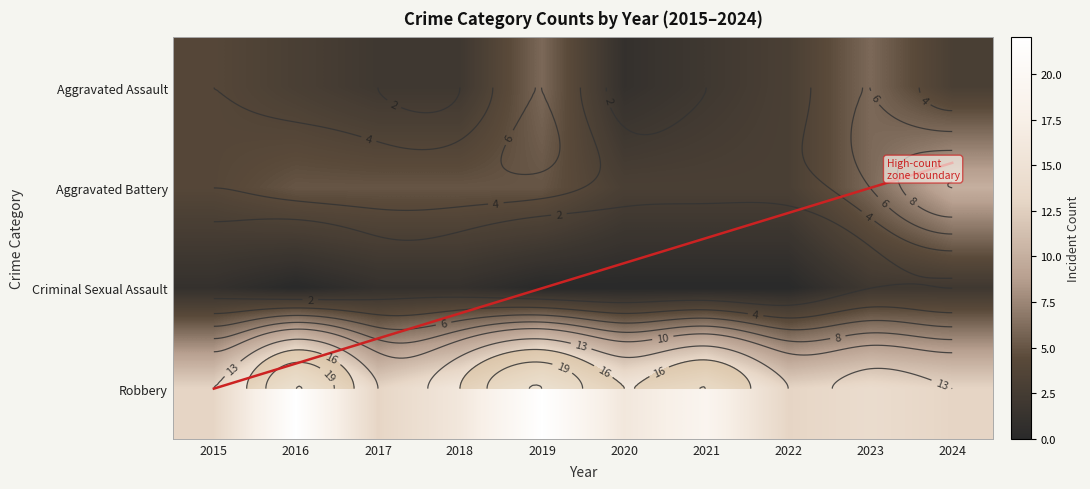

The Aggravated Battery series shows 6 at 2023. True or false?

True